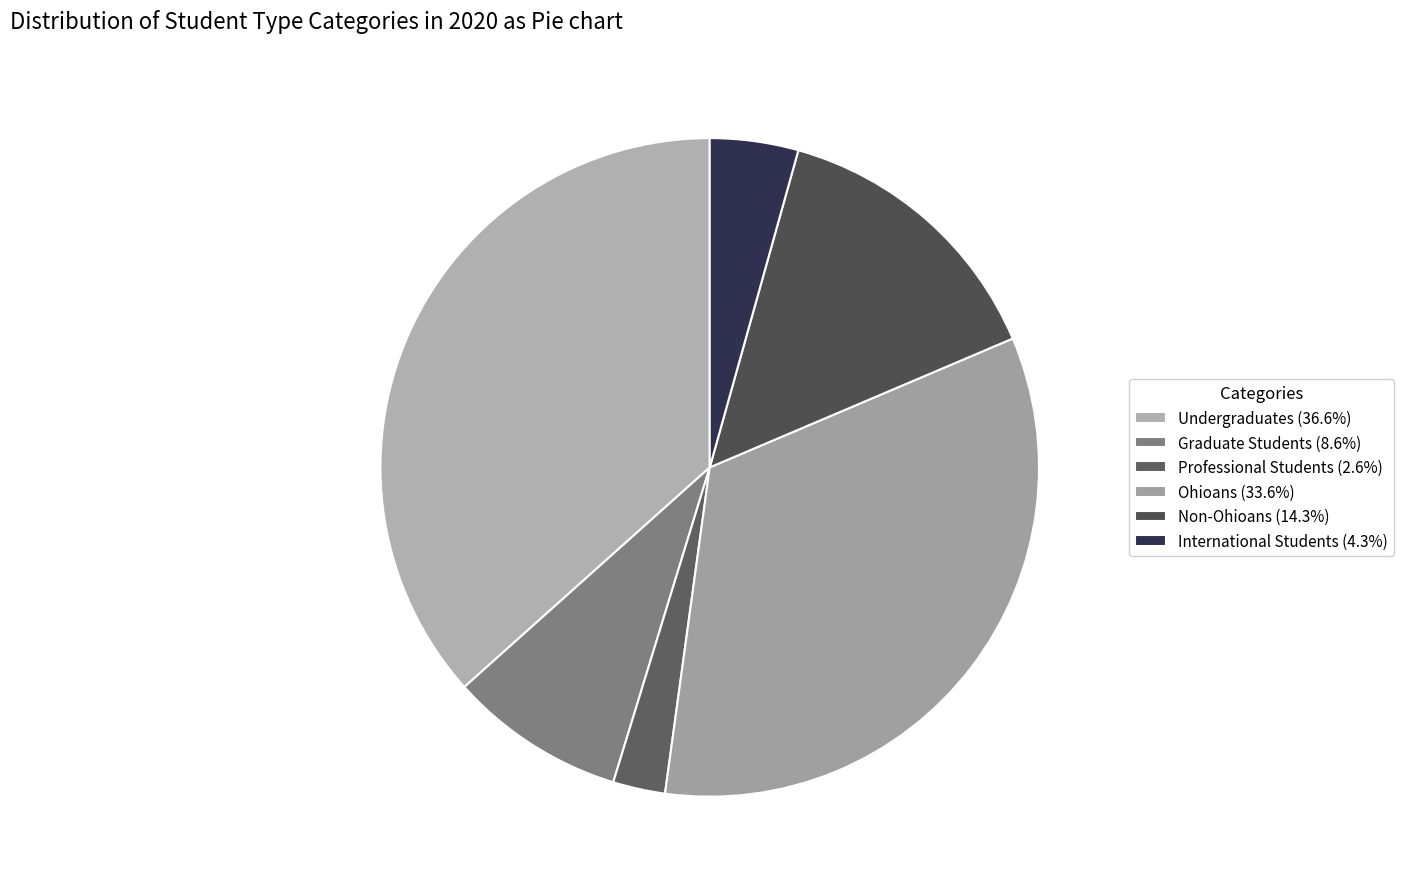

Which category has the smallest portion of the pie?

Professional Students